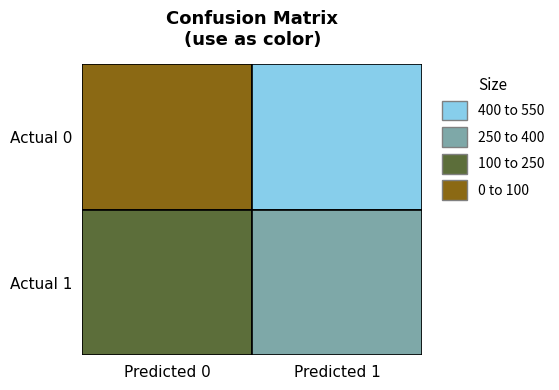

The value of Actual 0 at 0 is 760. True or false?

False